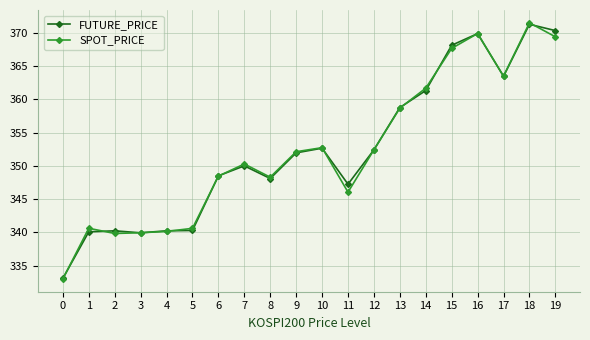

The FUTURE_PRICE series shows 348.1 at 8. True or false?

True